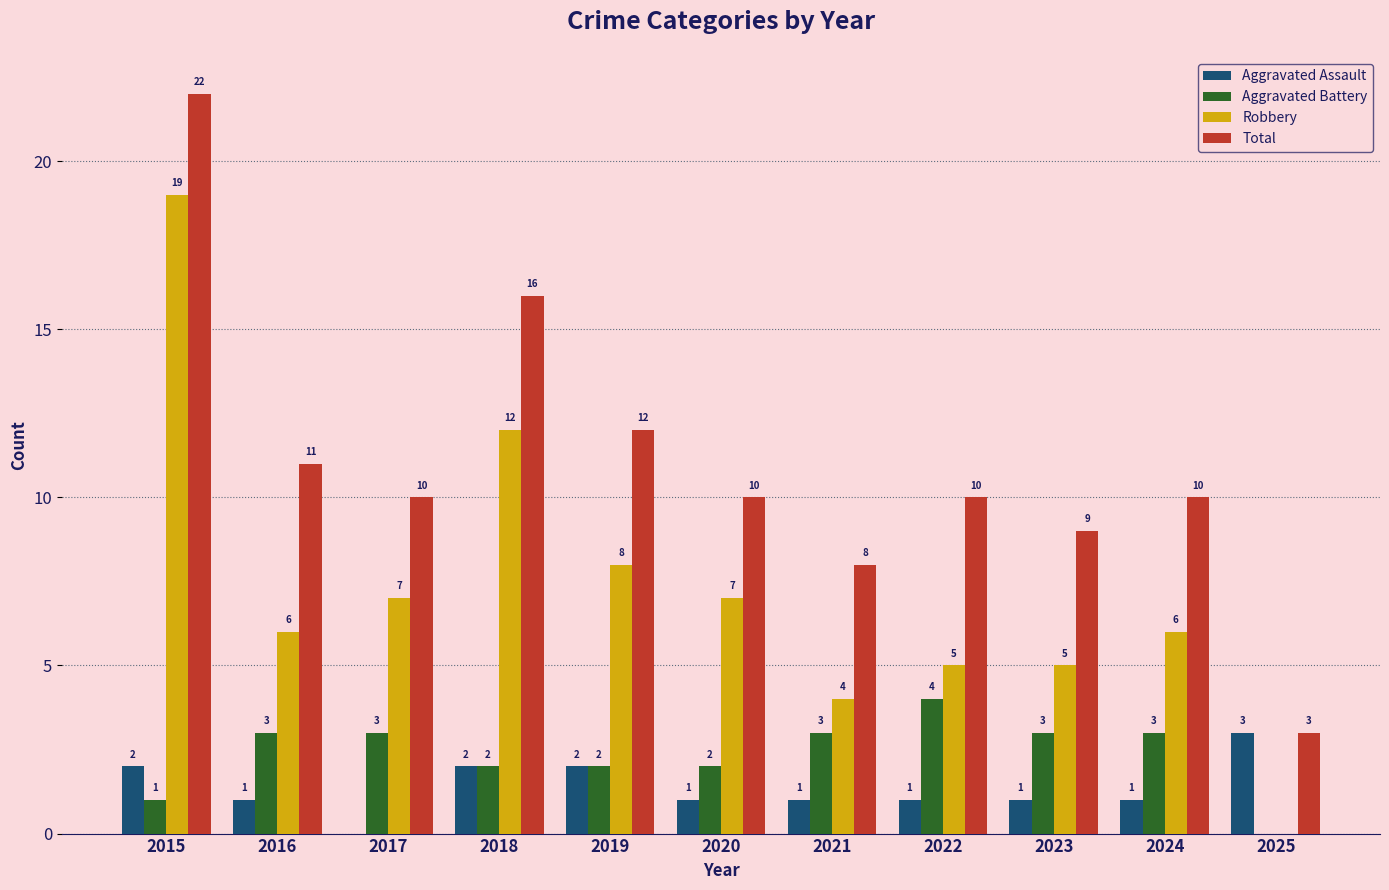

What is the difference between the Aggravated Battery values at 2019 and 2021?

1